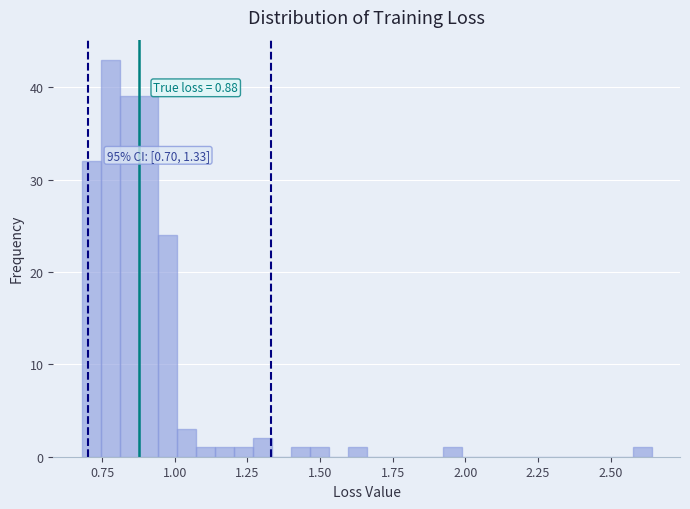

Read against the x-axis, roughly where is the centre of the tallest bar?

0.80